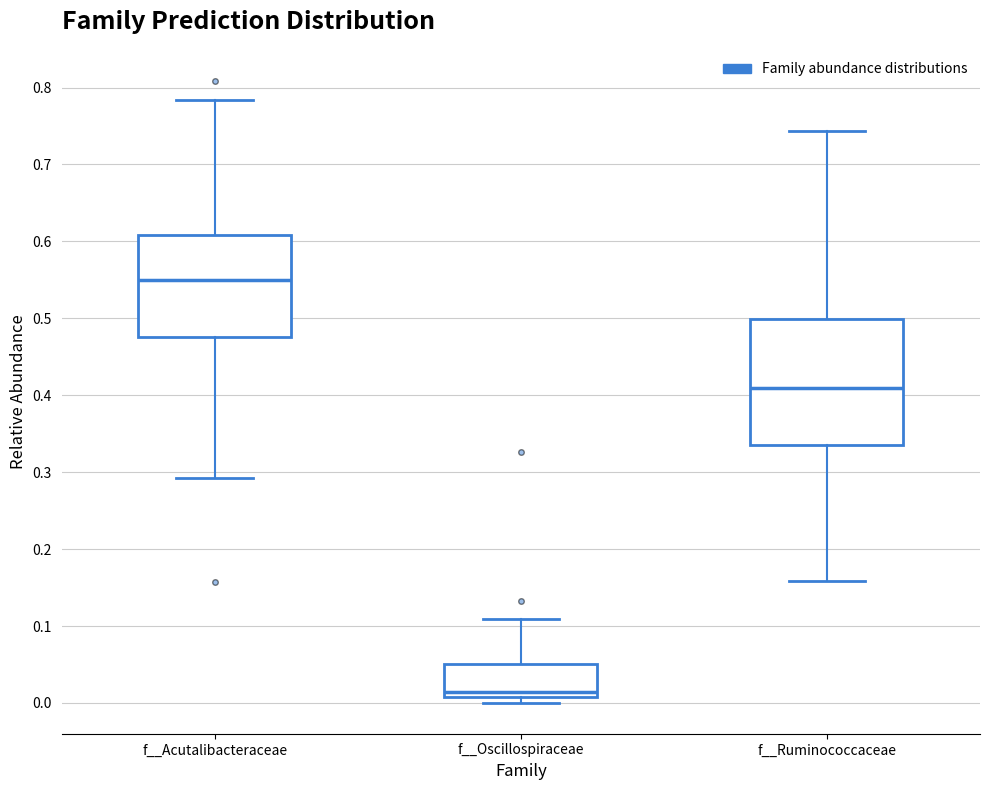

Where is the lower edge of the box for f__Oscillospiraceae on the y-axis? The values are not printed on the chart, so give them approximately, as read against the axis.

0.01